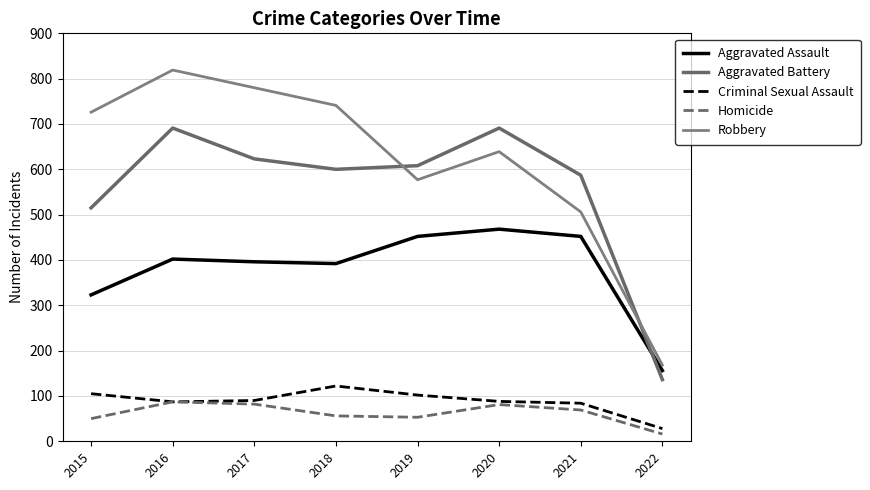

The value of Aggravated Assault at 2018 is 593. True or false?

False